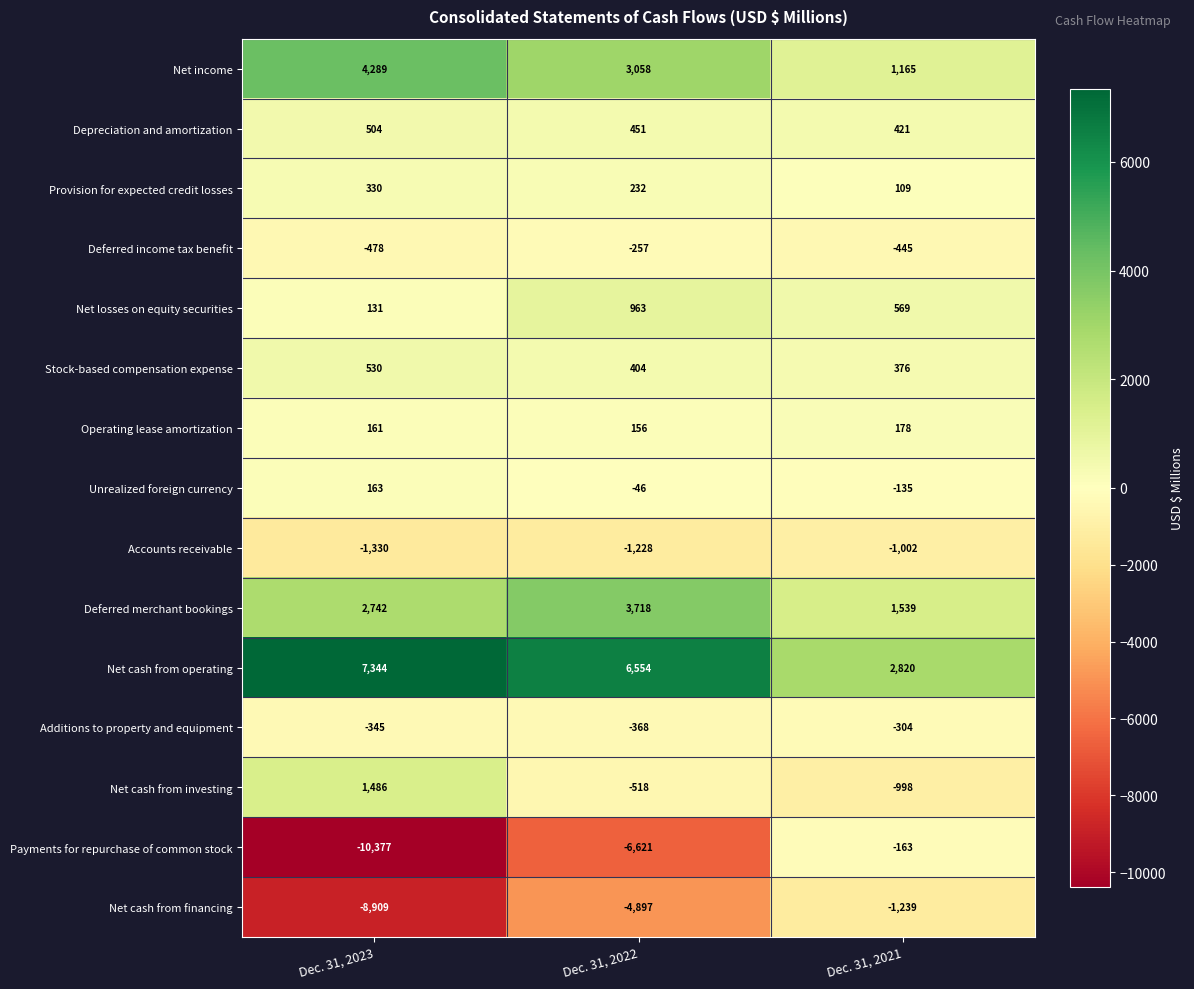

At Dec. 31, 2023, list the series in order from smallest to largest.

Payments for repurchase of common stock, Net cash from financing, Accounts receivable, Deferred income tax benefit, Additions to property and equipment, Net losses on equity securities, Operating lease amortization, Unrealized foreign currency, Provision for expected credit losses, Depreciation and amortization, Stock-based compensation expense, Net cash from investing, Deferred merchant bookings, Net income, Net cash from operating